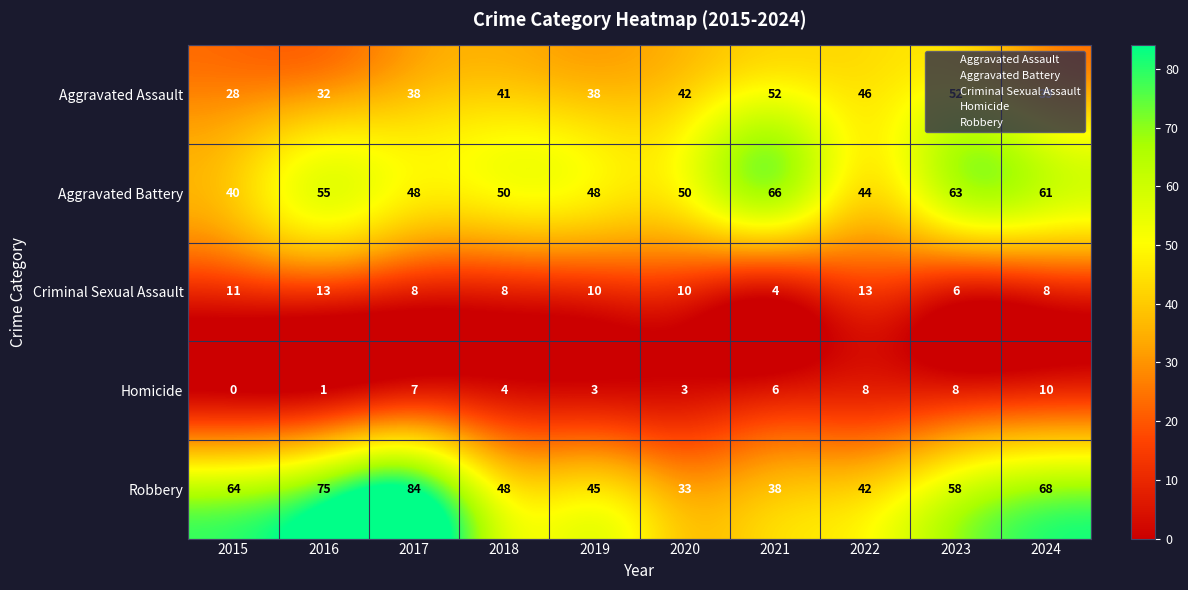

What is the total value across all series at 2024?

186